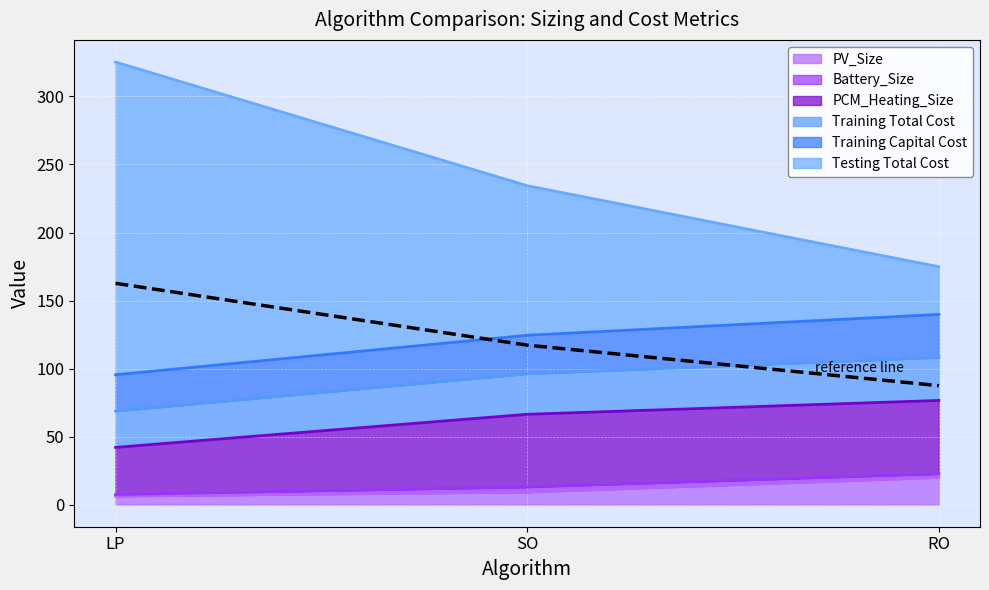

Is the value of PV_Size at SO greater than the value of Testing Total Cost at LP?

No